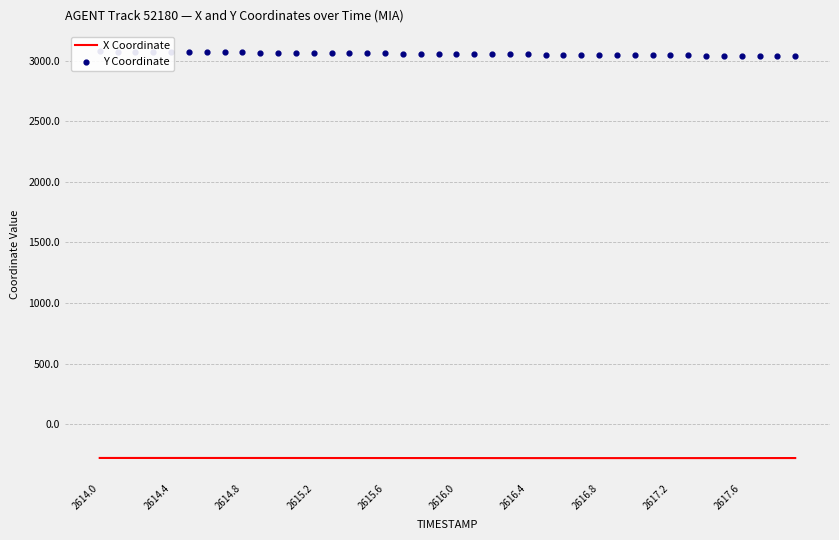

Which series contains the highest Y value?

Y Coordinate